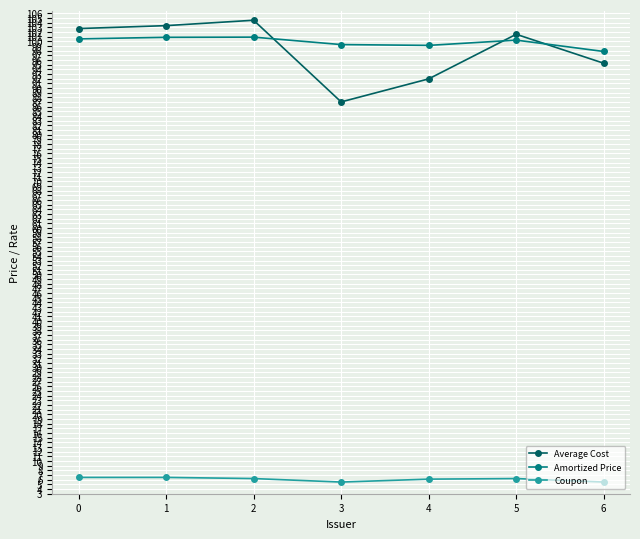

The Coupon series shows 6.5 at 1. True or false?

True